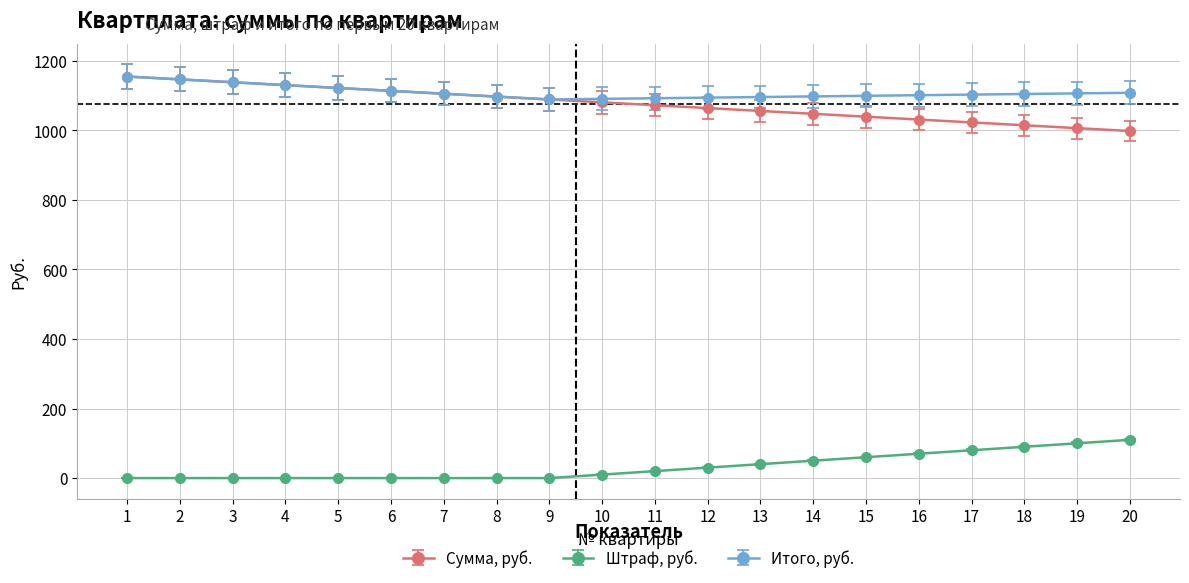

Between 4 and 18, which series saw the biggest shift?

Сумма, руб.